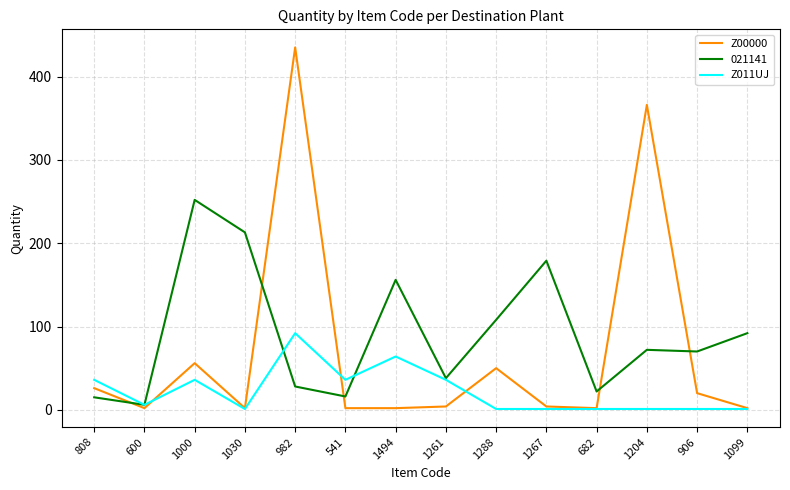

Between 1494 and 906, which series saw the biggest shift?

021141